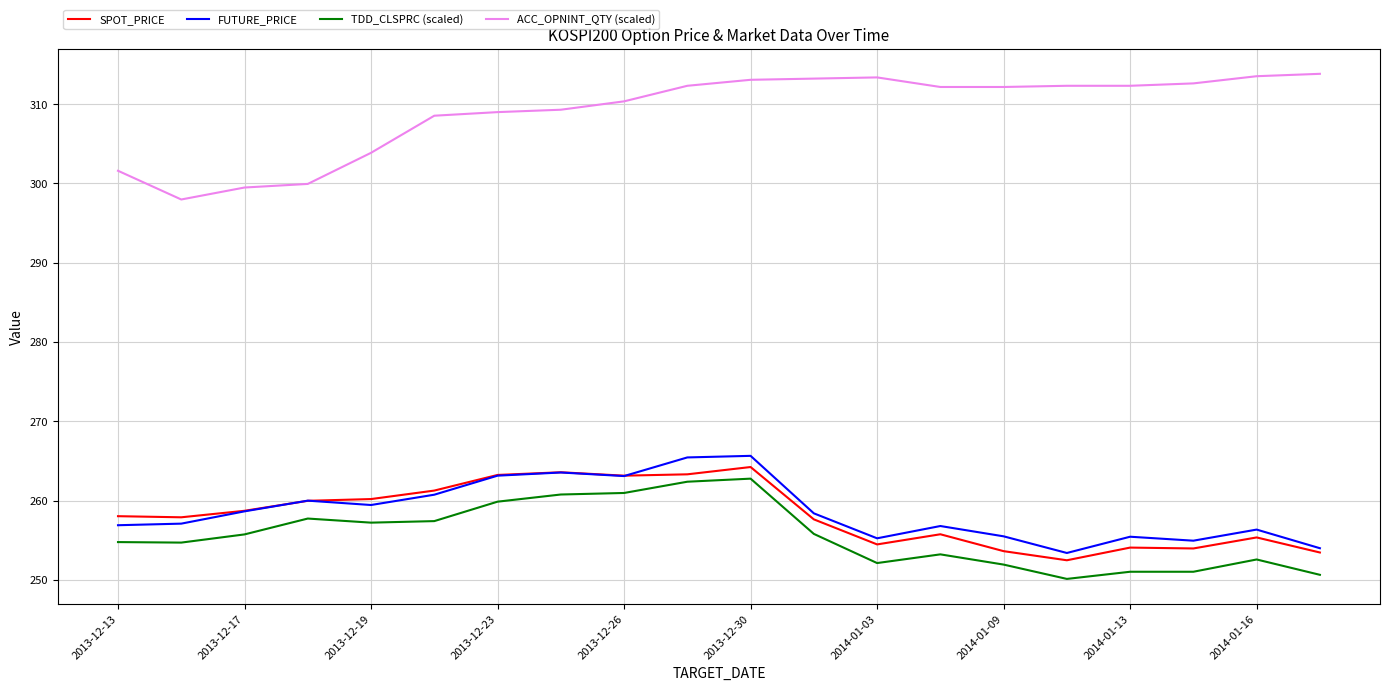

True or false: FUTURE_PRICE and ACC_OPNINT_QTY (scaled) intersect in this chart.

False